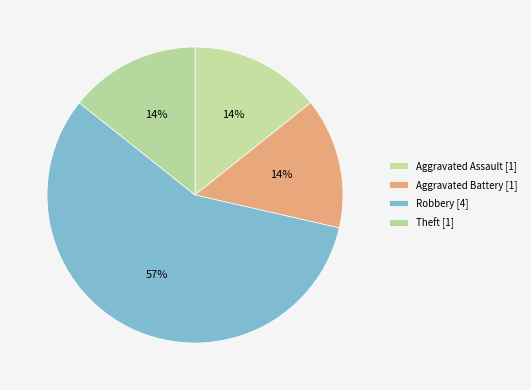

How many segments does this pie chart have?

4